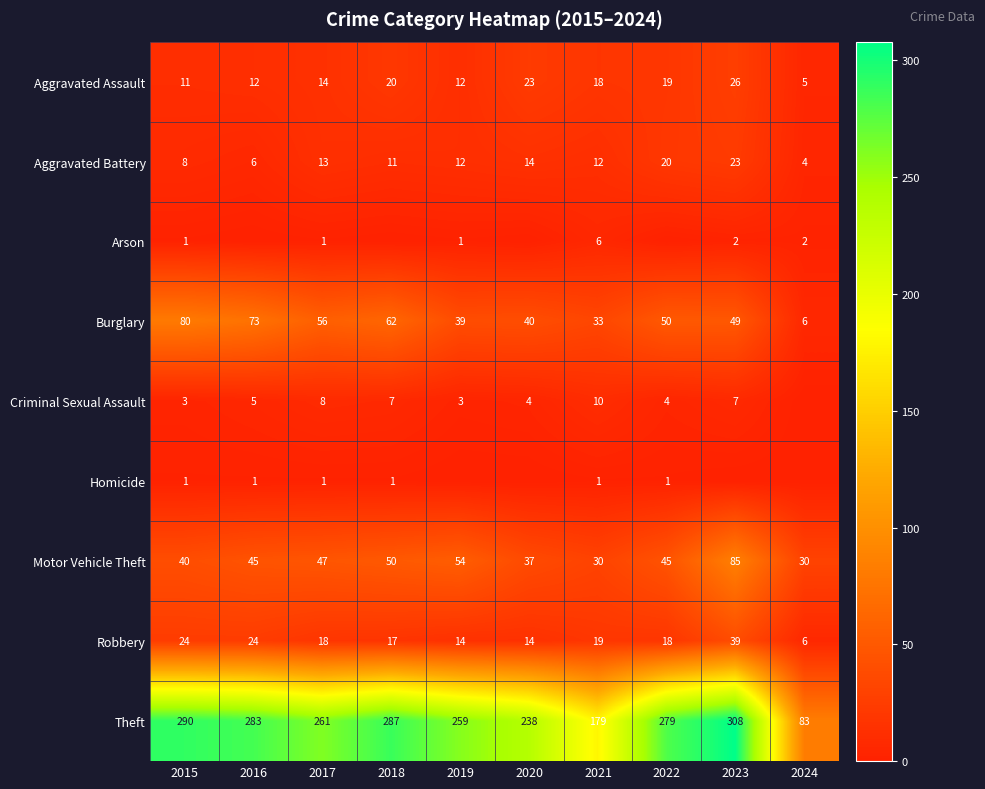

The value of Robbery at 2023 is 39. True or false?

True